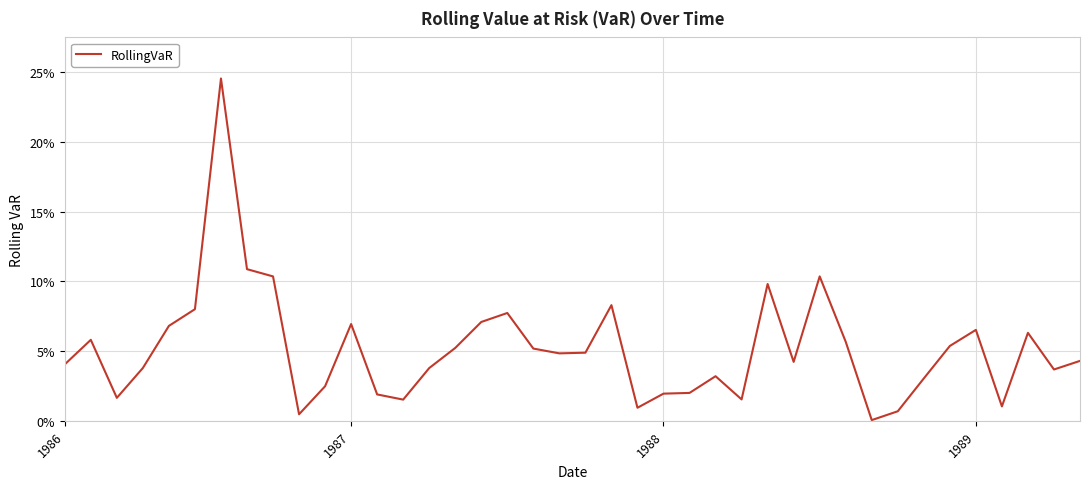

Reading left to right, list all the values displayed in this chart.

0.0	0.1	0.0	0.0	0.1	0.1	0.2	0.1	0.1	0.0	0.0	0.1	0.0	0.0	0.0	0.1	0.1	0.1	0.1	0.0	0.0	0.1	0.0	0.0	0.0	0.0	0.0	0.1	0.0	0.1	0.1	0.0	0.0	0.0	0.1	0.1	0.0	0.1	0.0	0.0